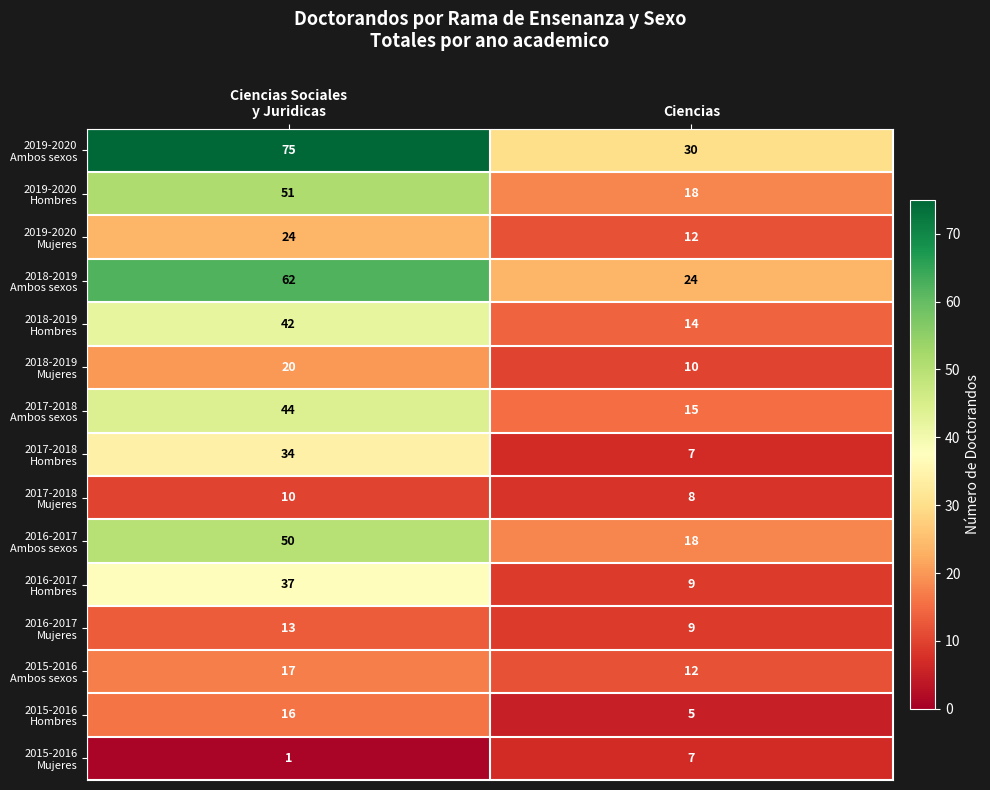

What is the total value across all series at Ciencias?

198